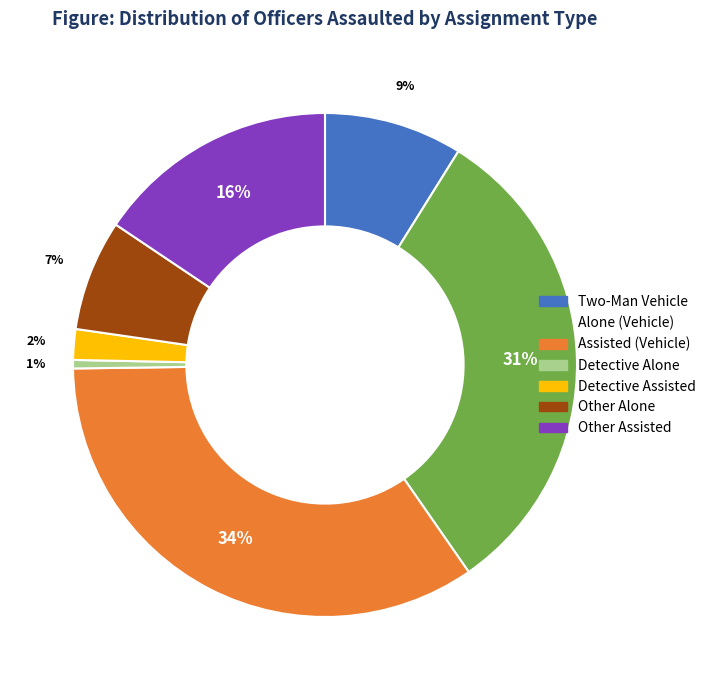

Does any single category account for the majority?

No